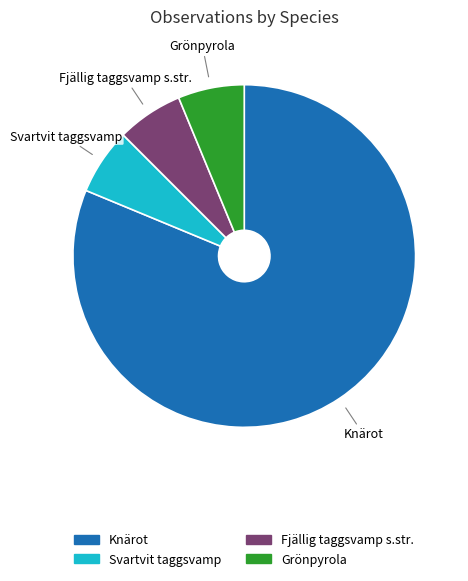

What is the ratio of the value at Grönpyrola to the value at Svartvit taggsvamp?

1.0